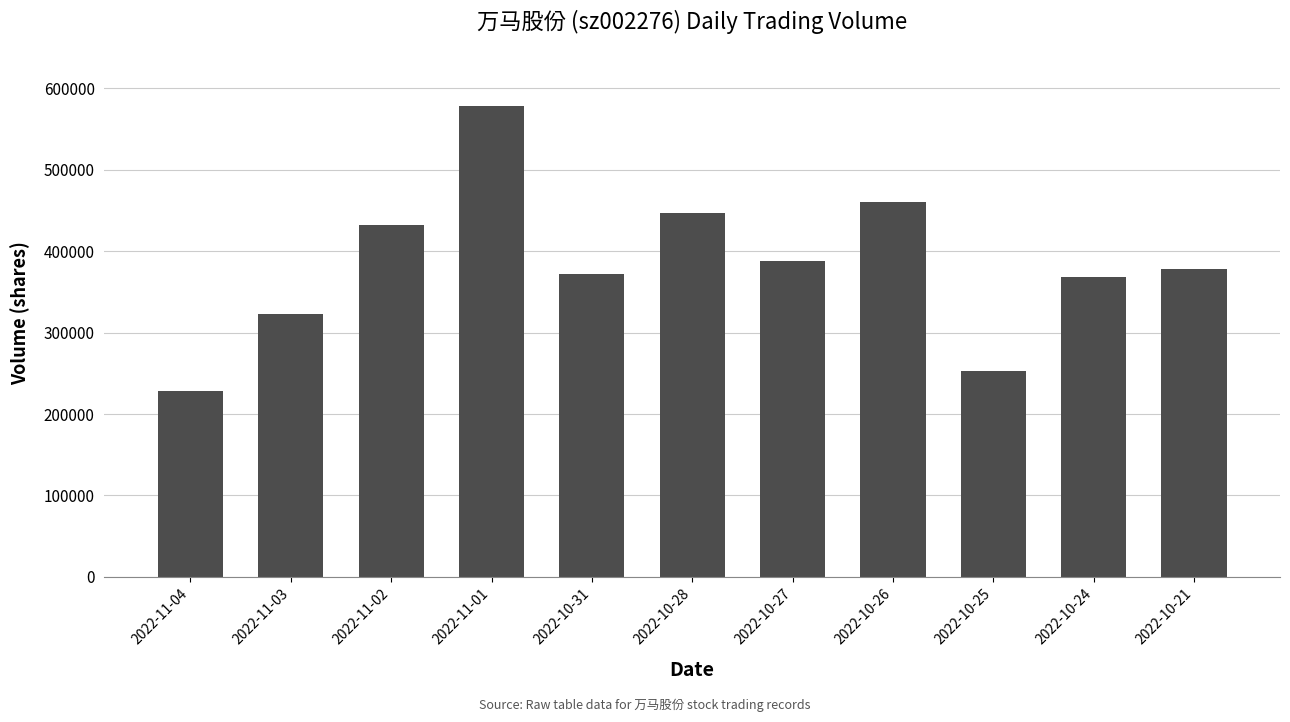

What is the difference between the values at 2022-10-24 and 2022-10-26?

93173